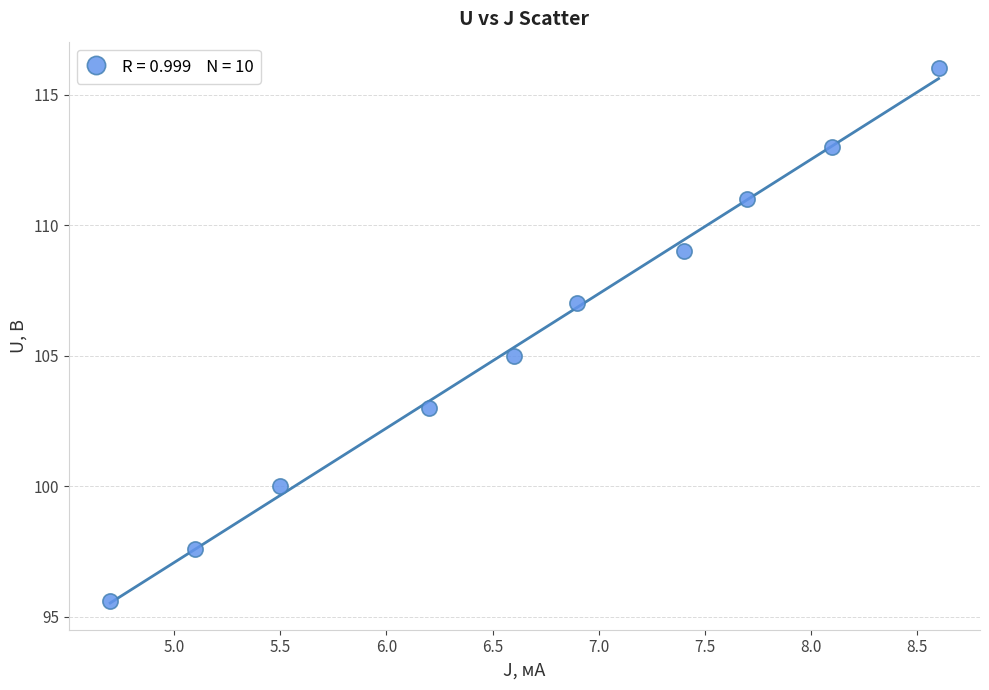

What is the range of X values (max minus min)?

3.9